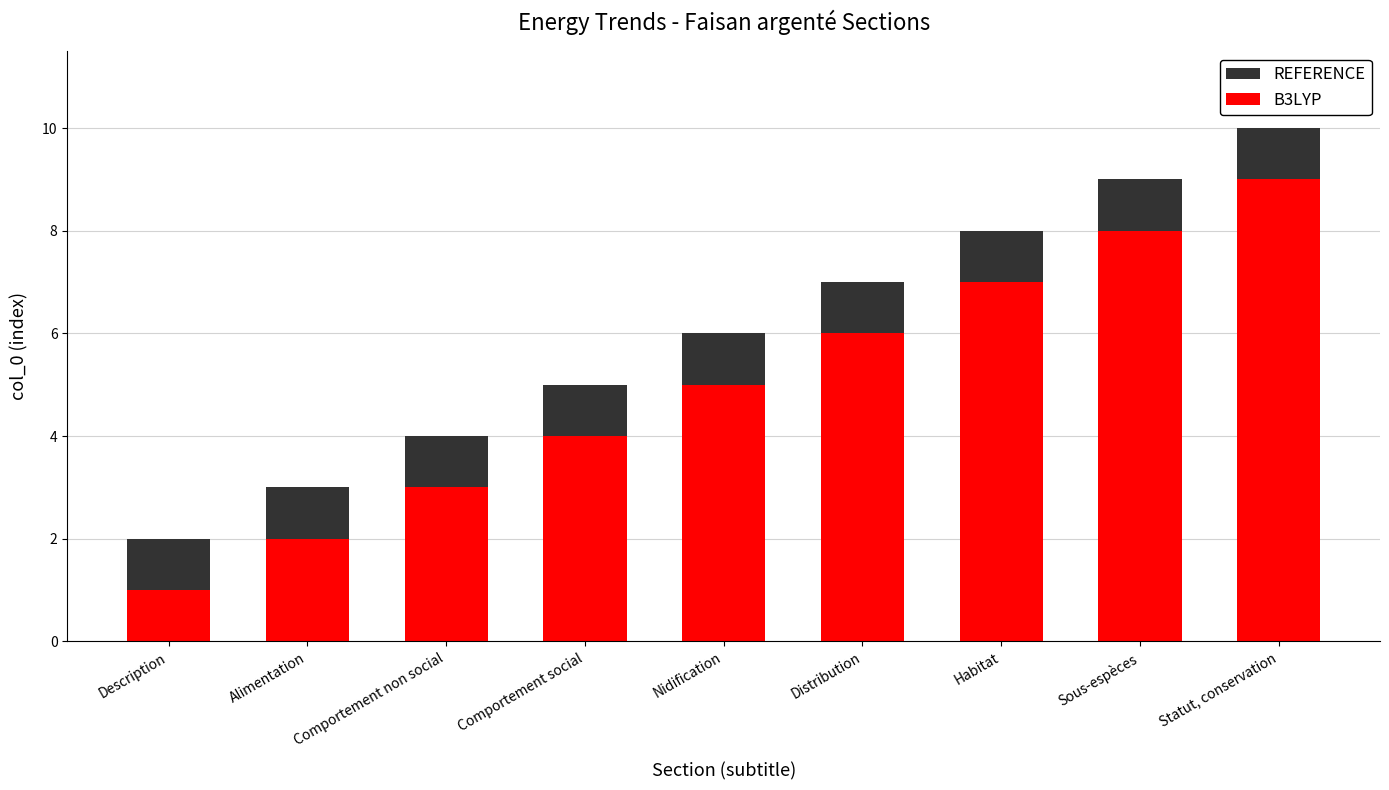

Reading left to right, extract all data points from this chart.

REFERENCE: 2	3	4	5	6	7	8	9	10
B3LYP: 1	2	3	4	5	6	7	8	9